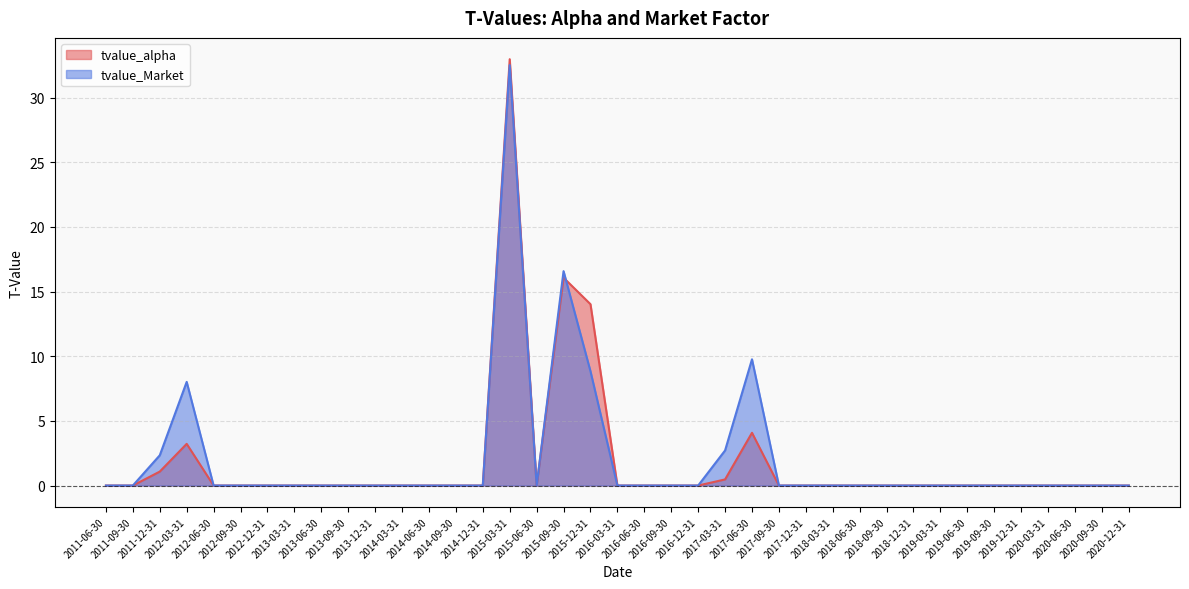

True or false: tvalue_Market has more than 1 points higher than both neighbors.

True